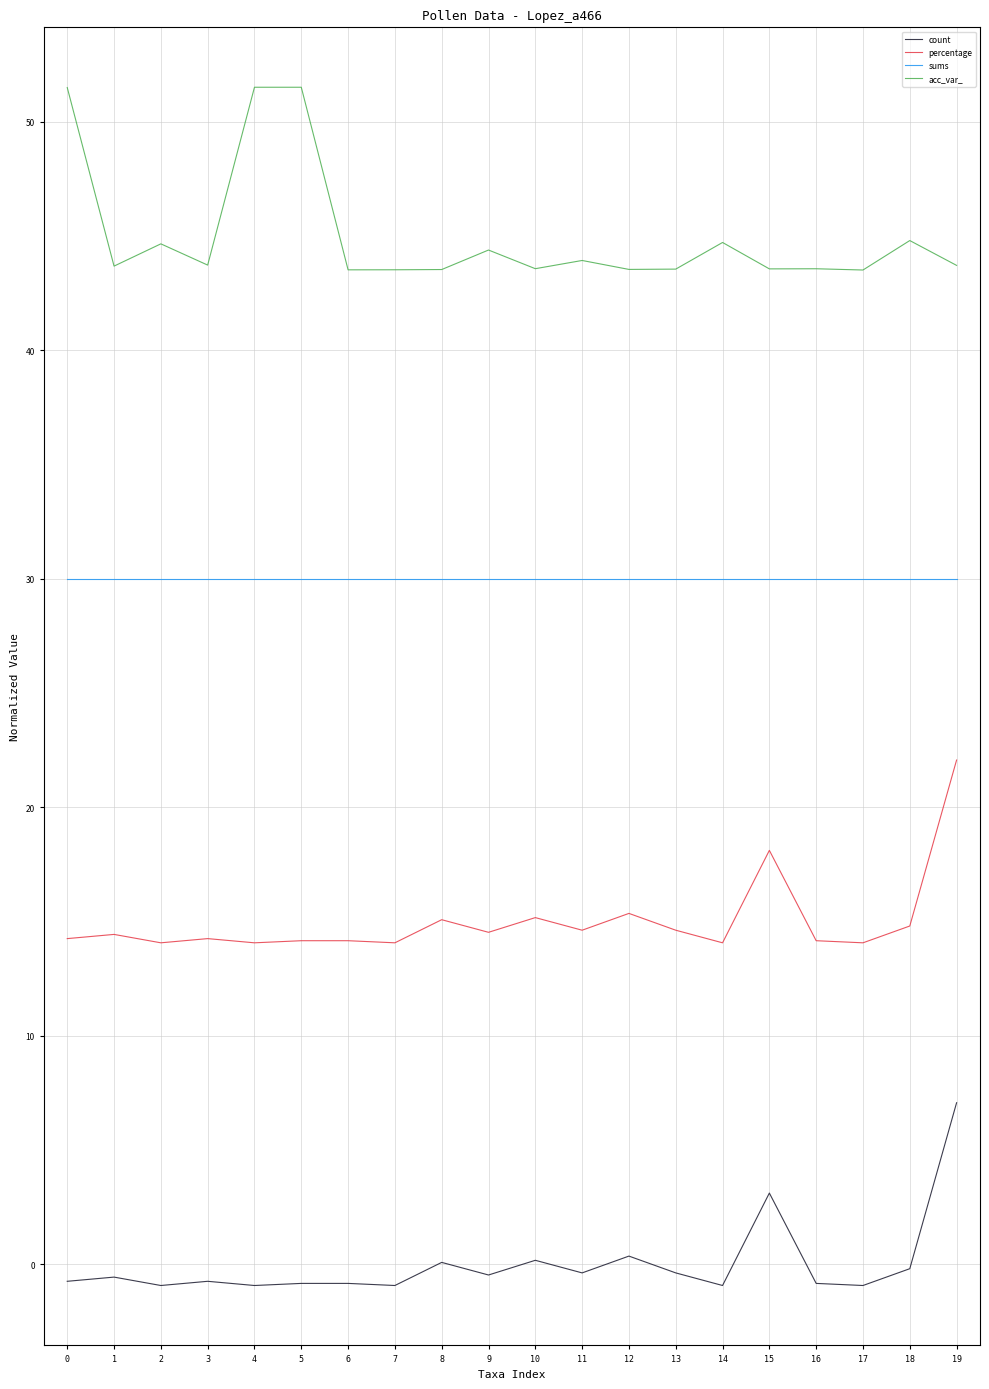

True or false: sums and acc_var_ intersect in this chart.

False